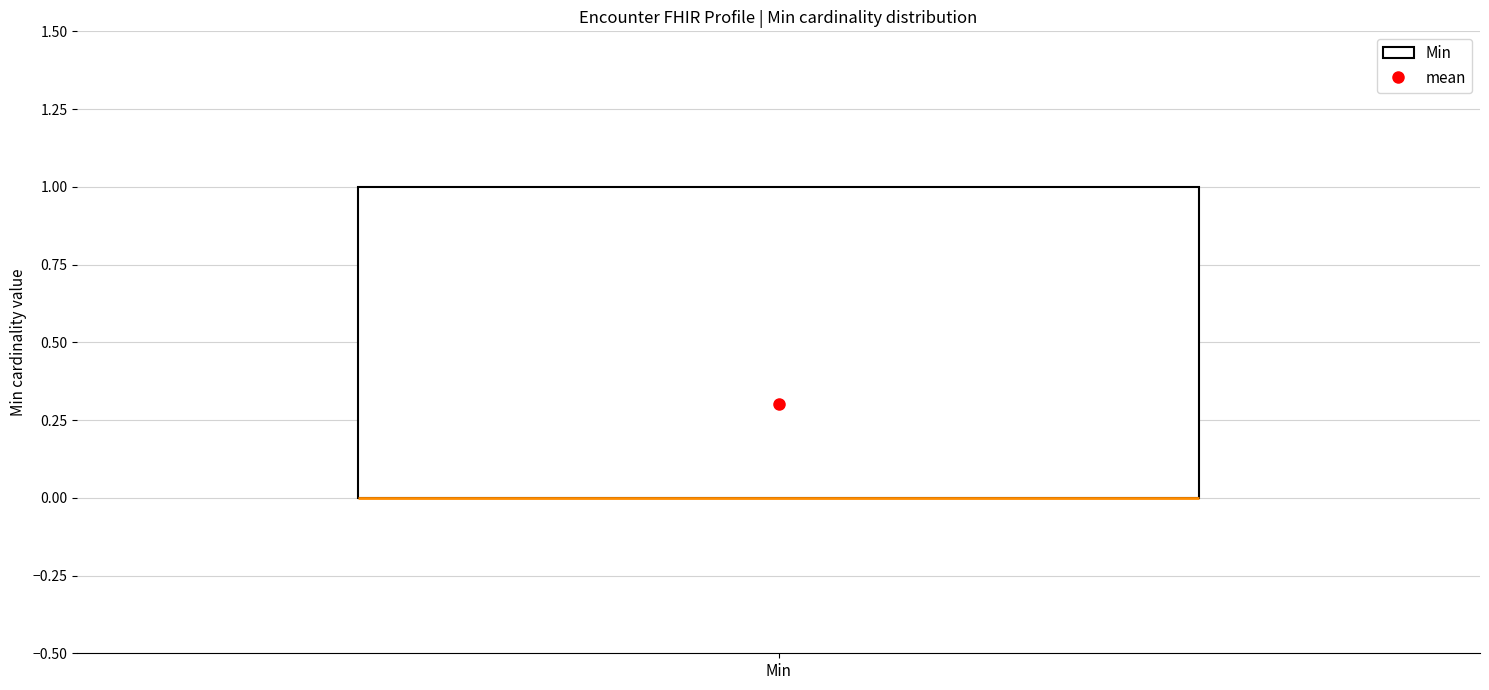

Transcribe this box plot: give where the median line is, the range the box spans, and where the two whiskers end, as read against the y-axis. The values are not printed on the chart, so give them approximately, as read against the axis.

median 0 (drawn on the box's lower edge), box 0 to 1, whiskers 0 to 1